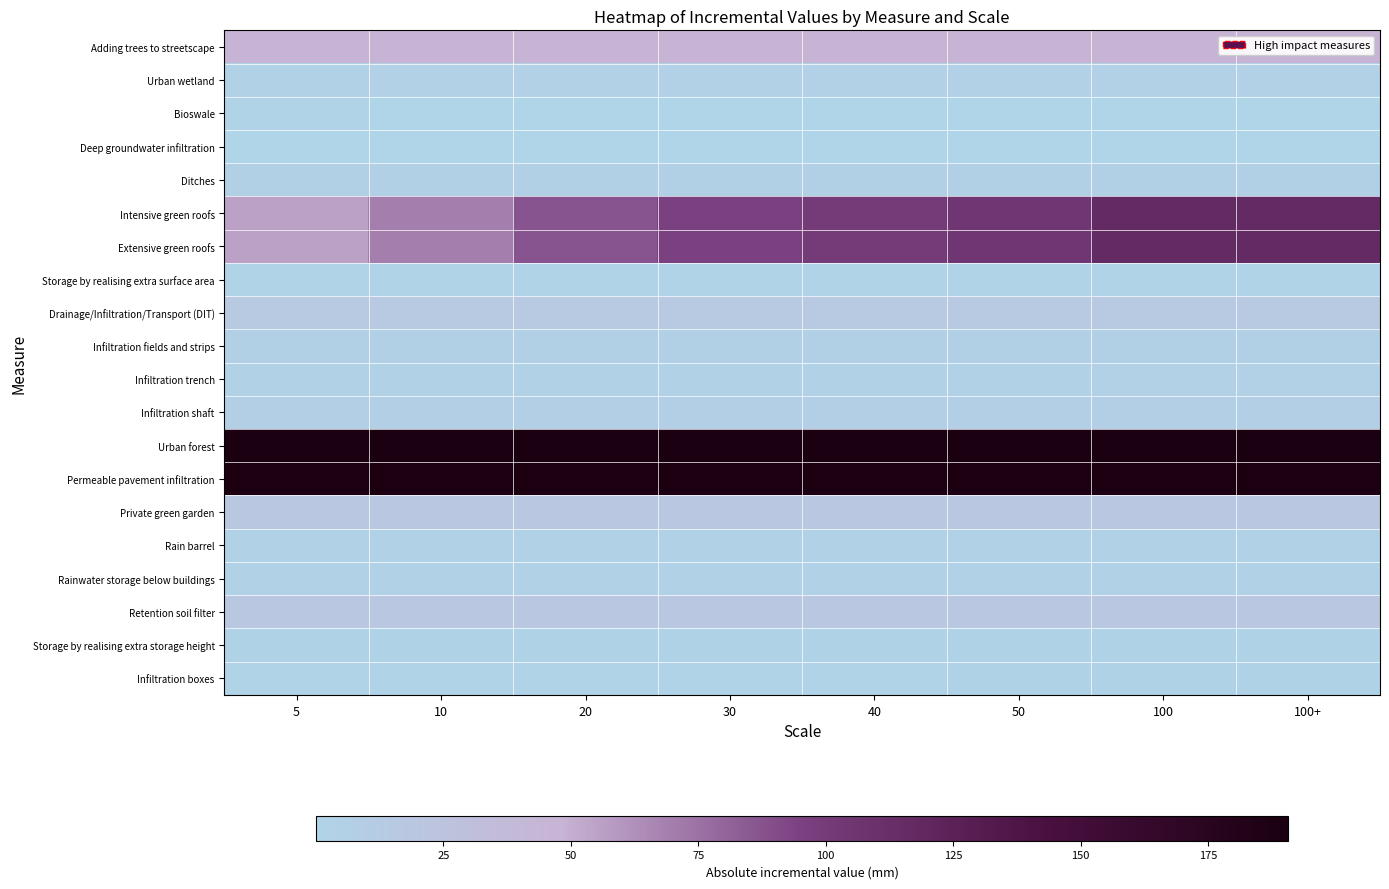

Which category has the lowest value across all series?

20